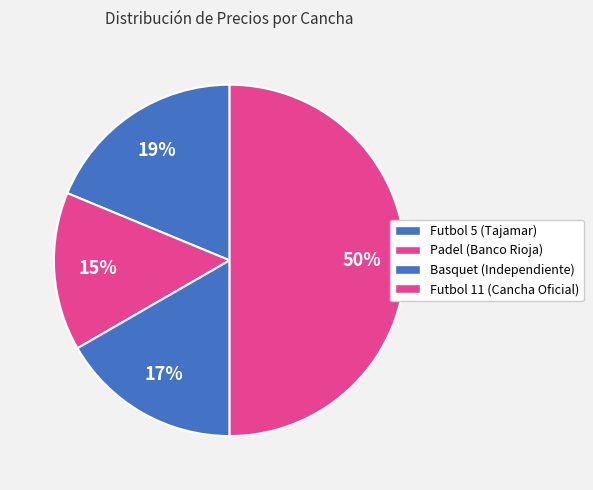

Which slice is the largest?

Futbol 11 (Cancha Oficial)